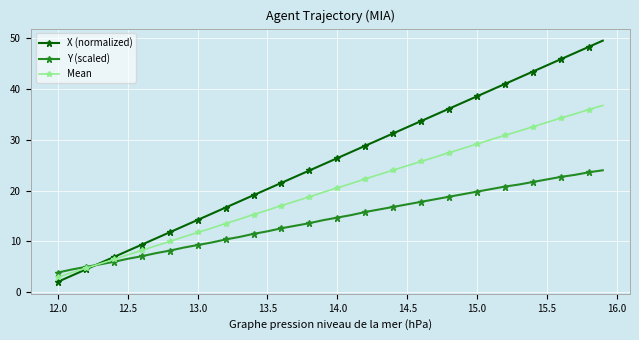

Which series has the largest range (max minus min)?

X (normalized)